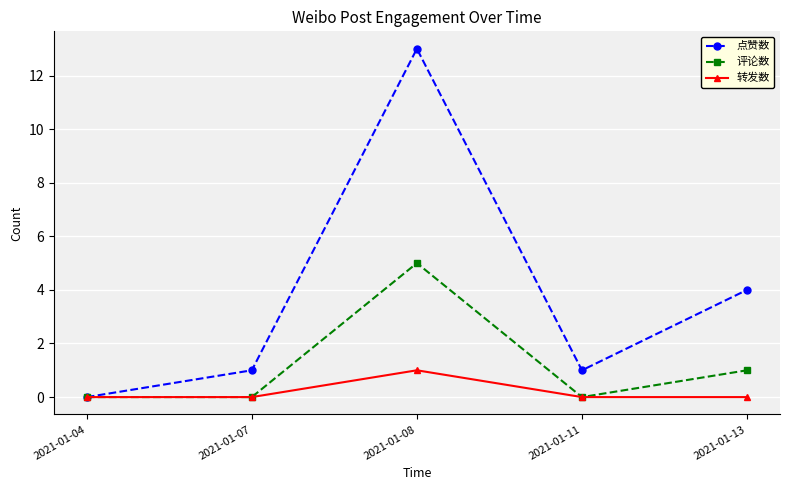

Is the value of 点赞数 at 2021-01-04 greater than the value of 转发数 at 2021-01-08?

No